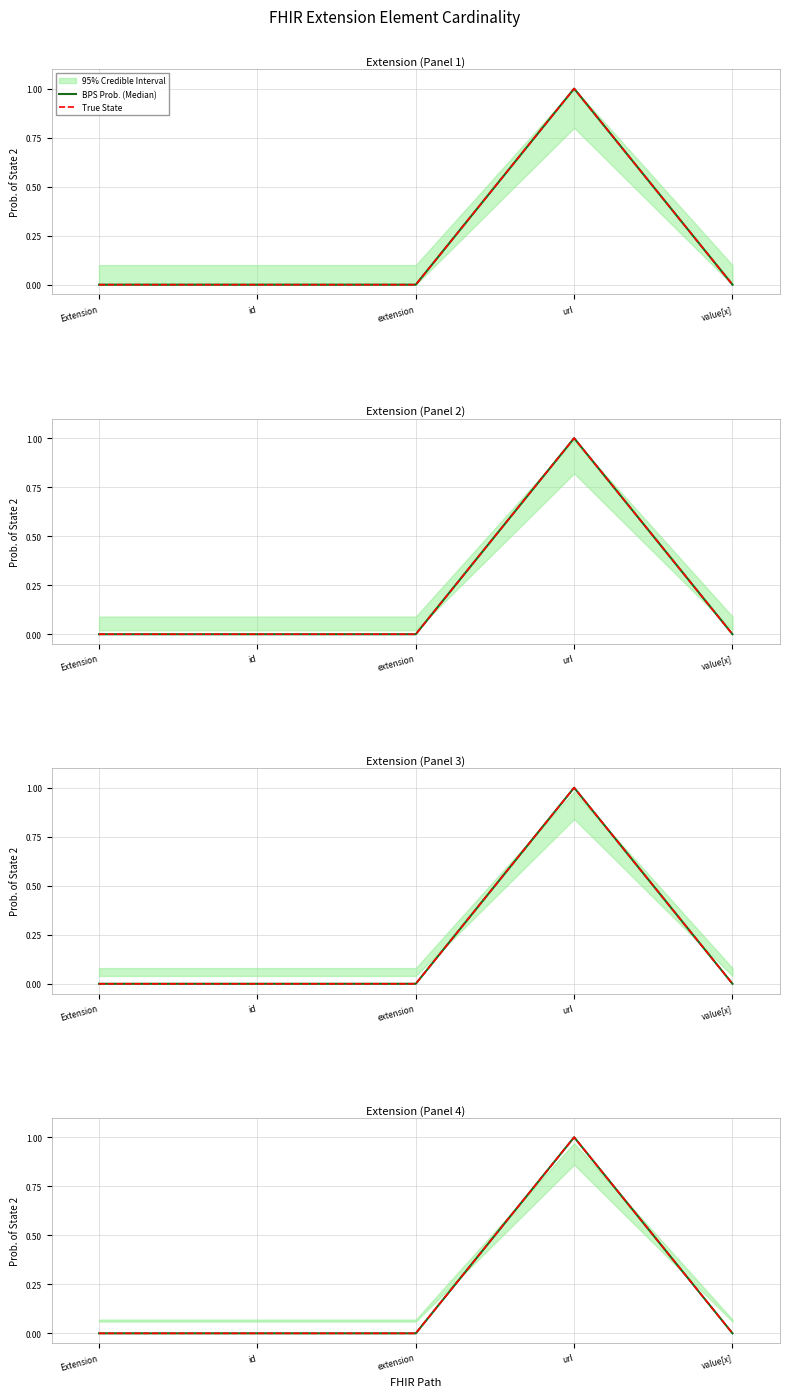

How many BPS Prob. (Median) values are between 0 and 1?

5